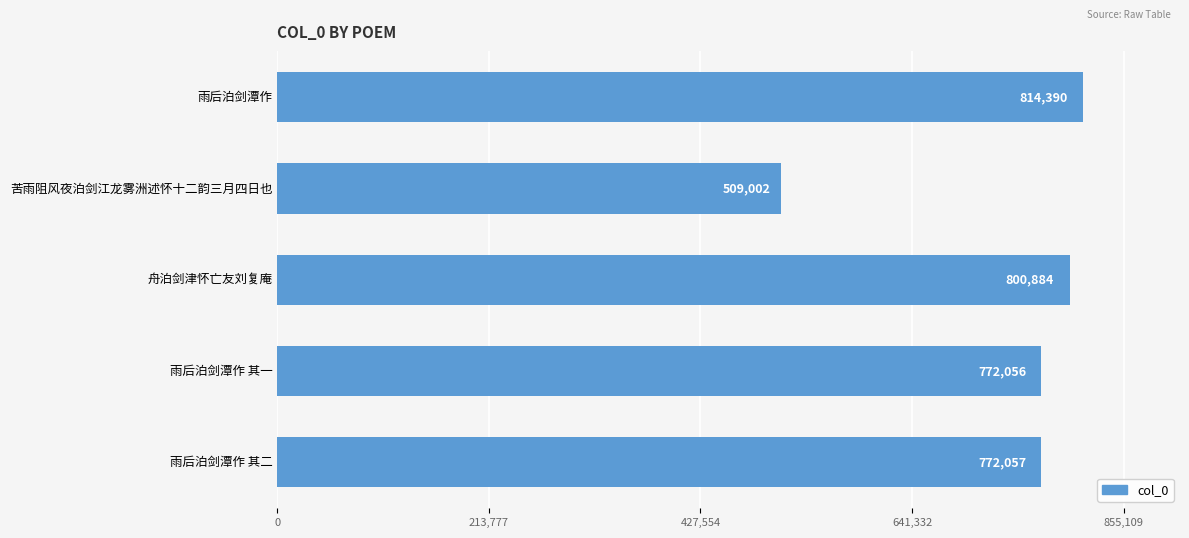

Which label corresponds to the smallest value in the chart?

苦雨阻风夜泊剑江龙雾洲述怀十二韵三月四日也